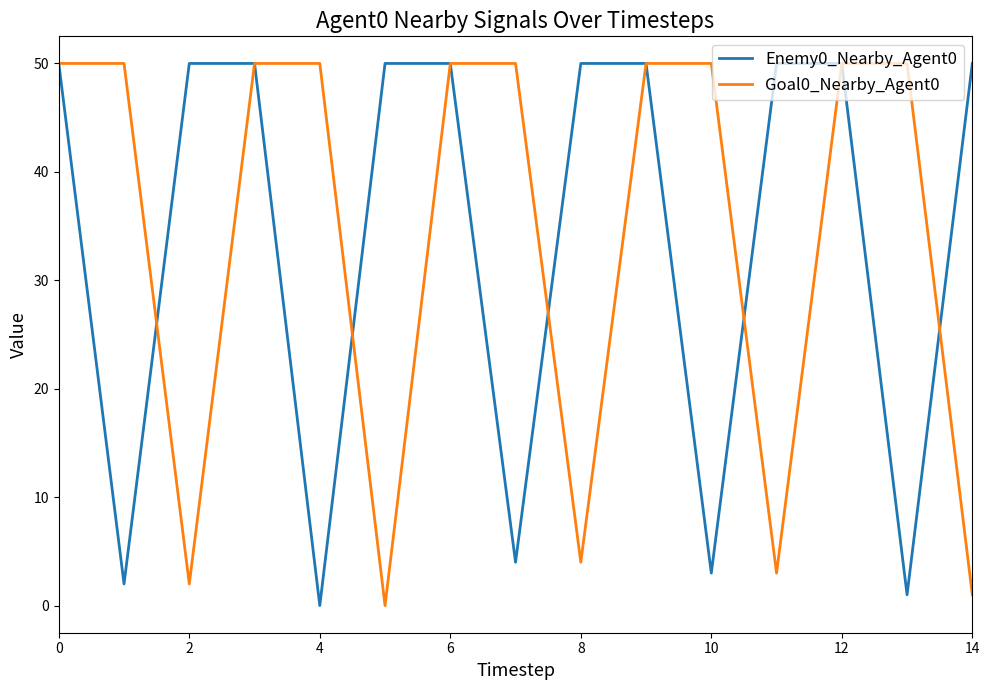

Does the chart have visible grid lines?

No